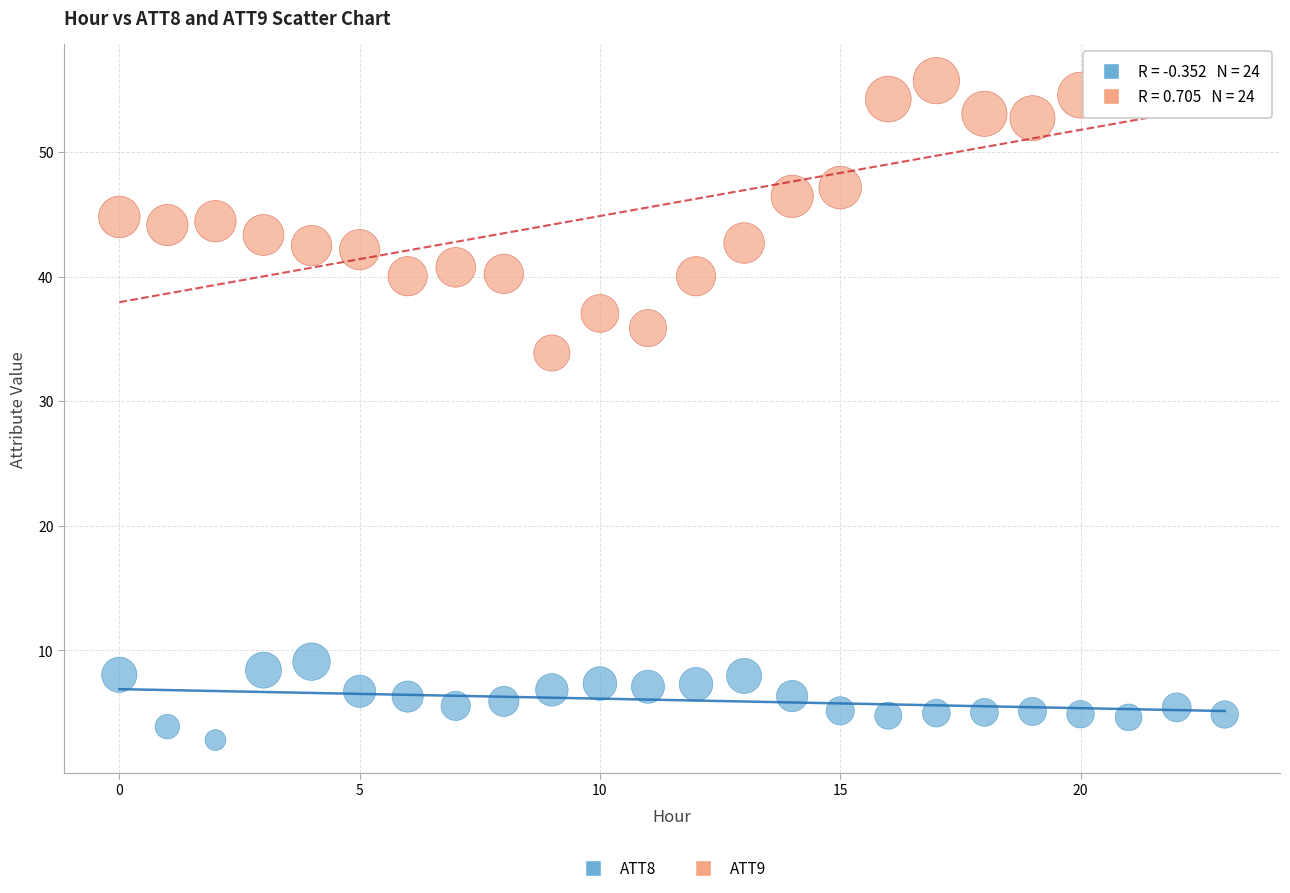

Across all data points, what is the range of Y values (max minus min)?

53.2